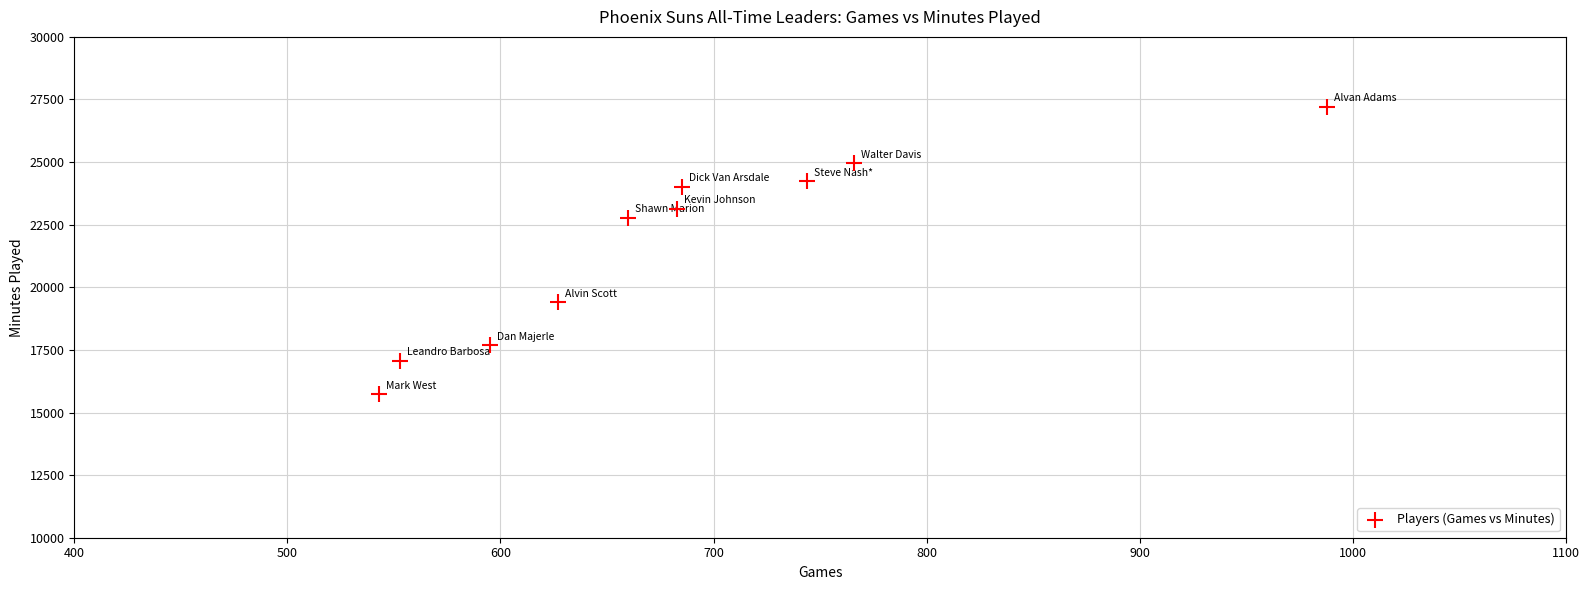

What is the average X value?

684